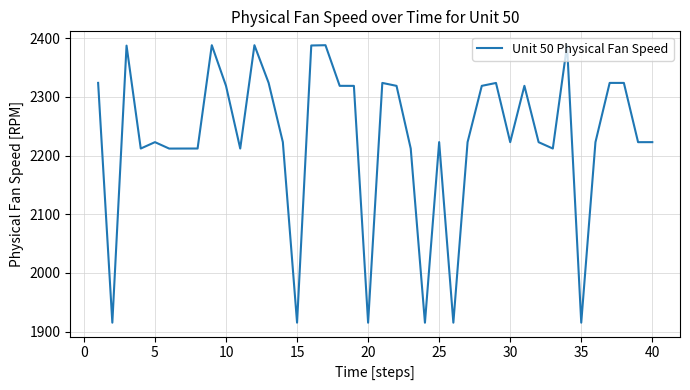

What is the smallest value displayed?

1915.2